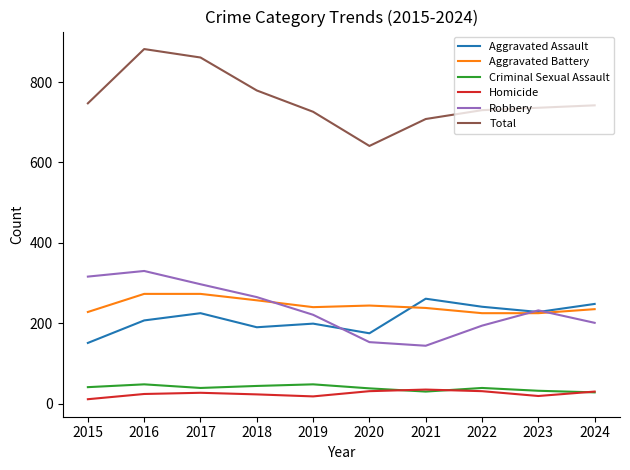

What is the maximum value for Aggravated Battery?

273